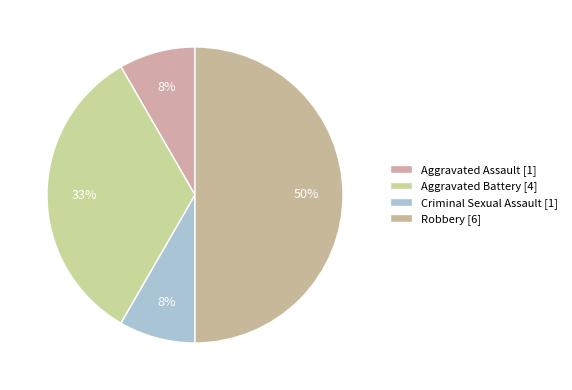

What percentage is the Robbery slice, to the nearest percent?

50%